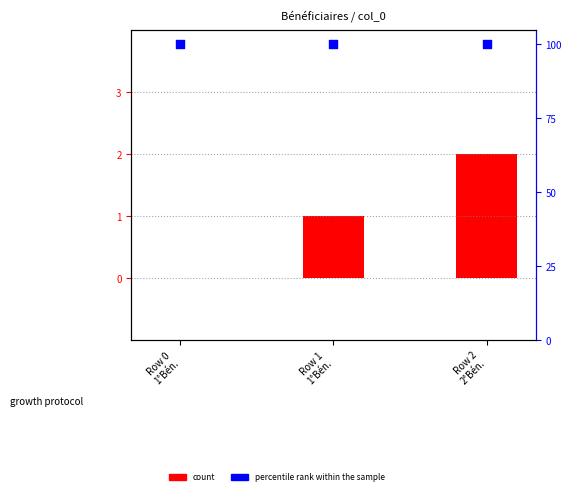

At which category is the sum across all series the highest?

Row 2
2°Bén.